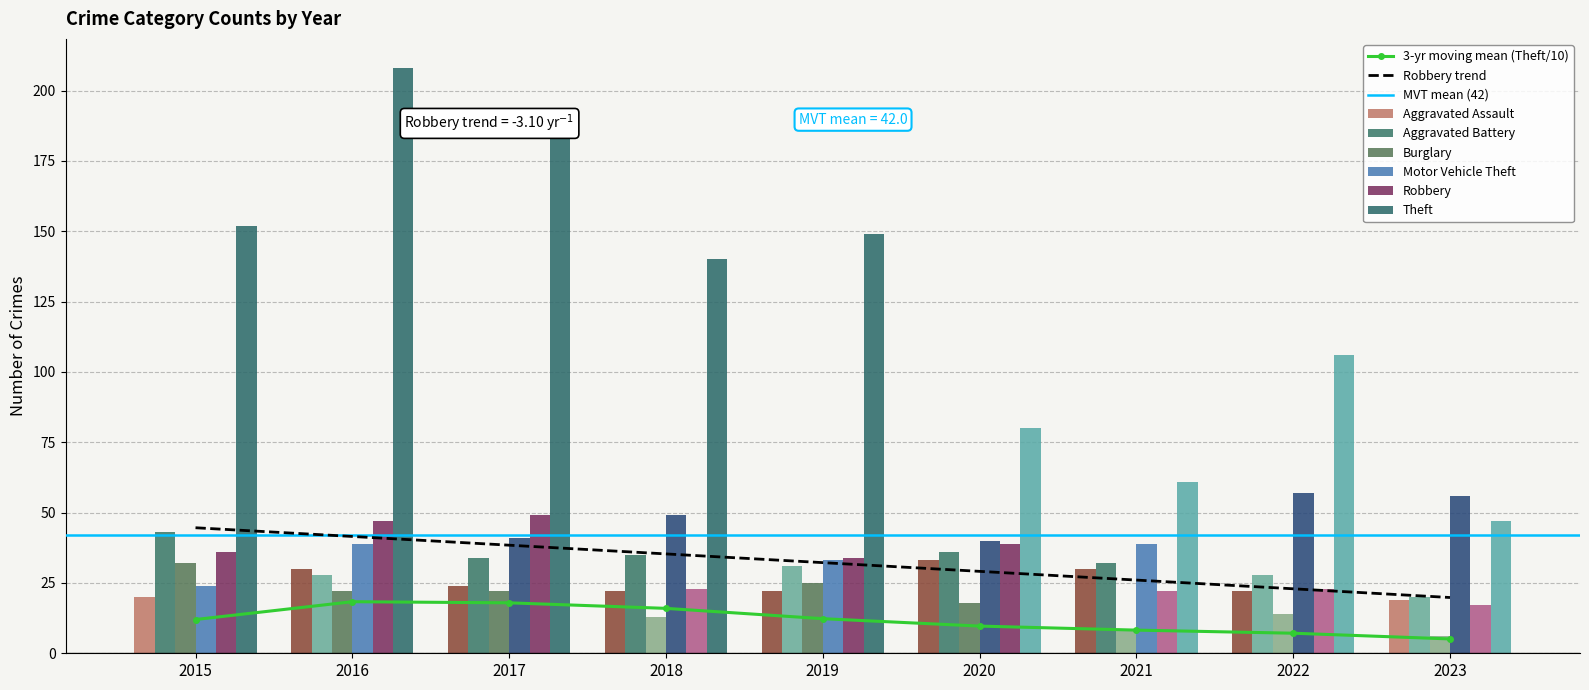

Rank the series by their maximum value, from highest to lowest.

Theft, Motor Vehicle Theft, Robbery, Aggravated Battery, Aggravated Assault, Burglary